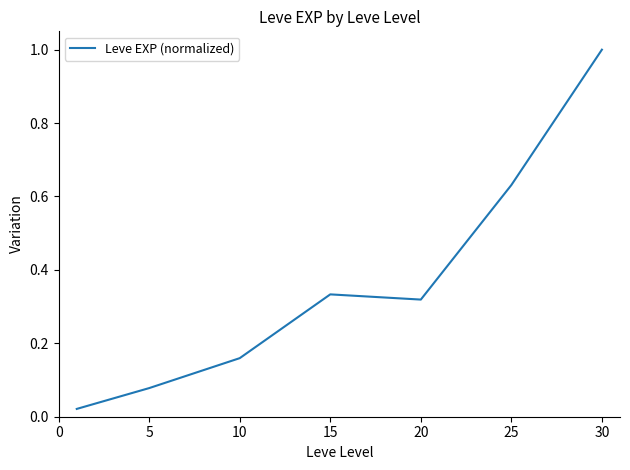

Does the chart display data point markers on the line(s)?

No